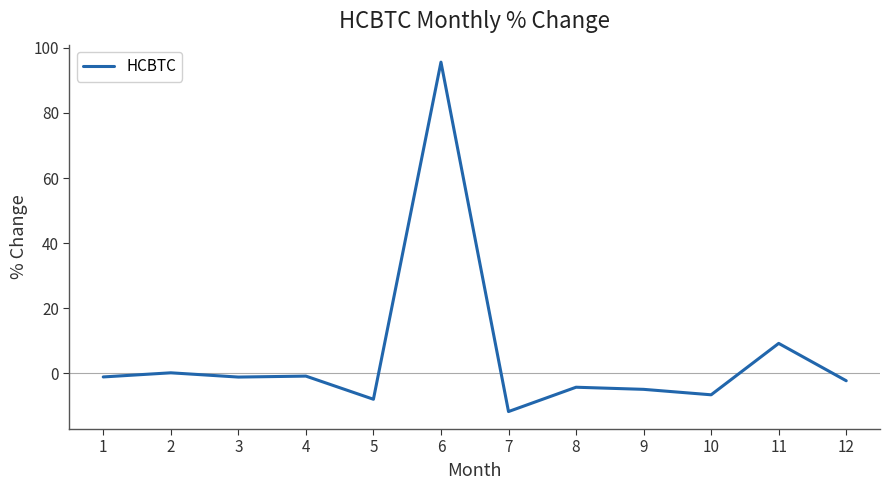

The chart shows a value of -4.3 at 8. True or false?

True